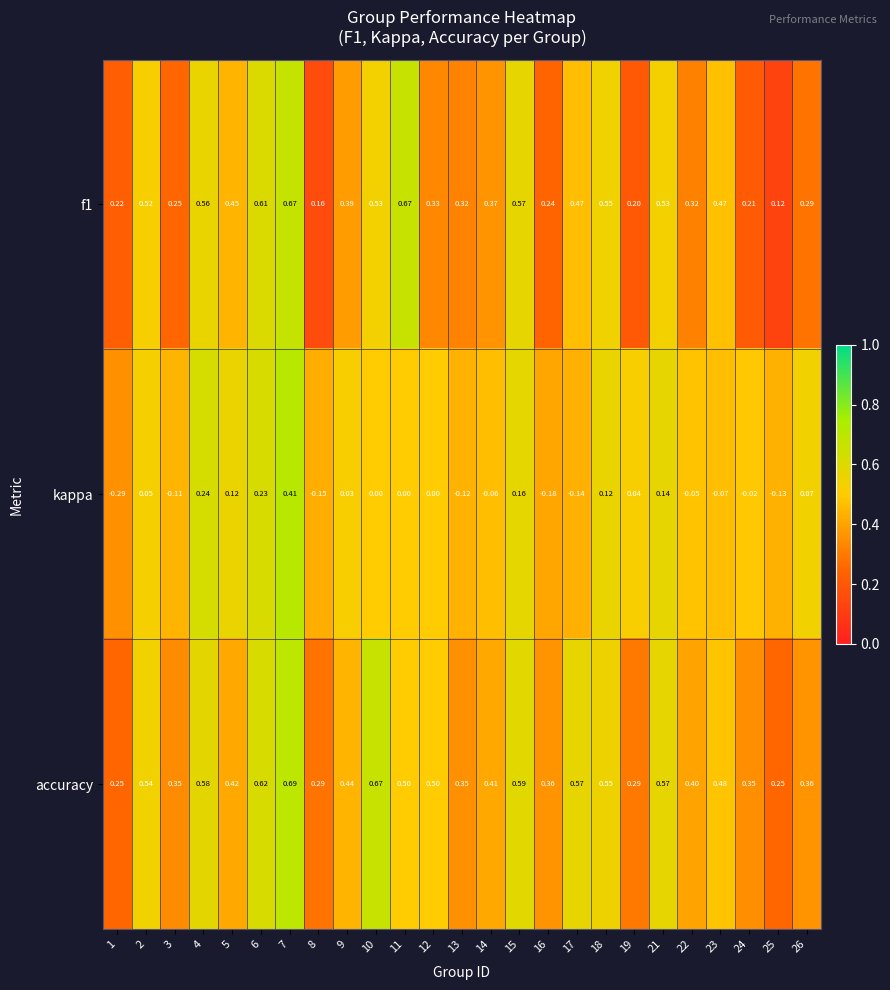

Which series has the widest spread of values?

kappa